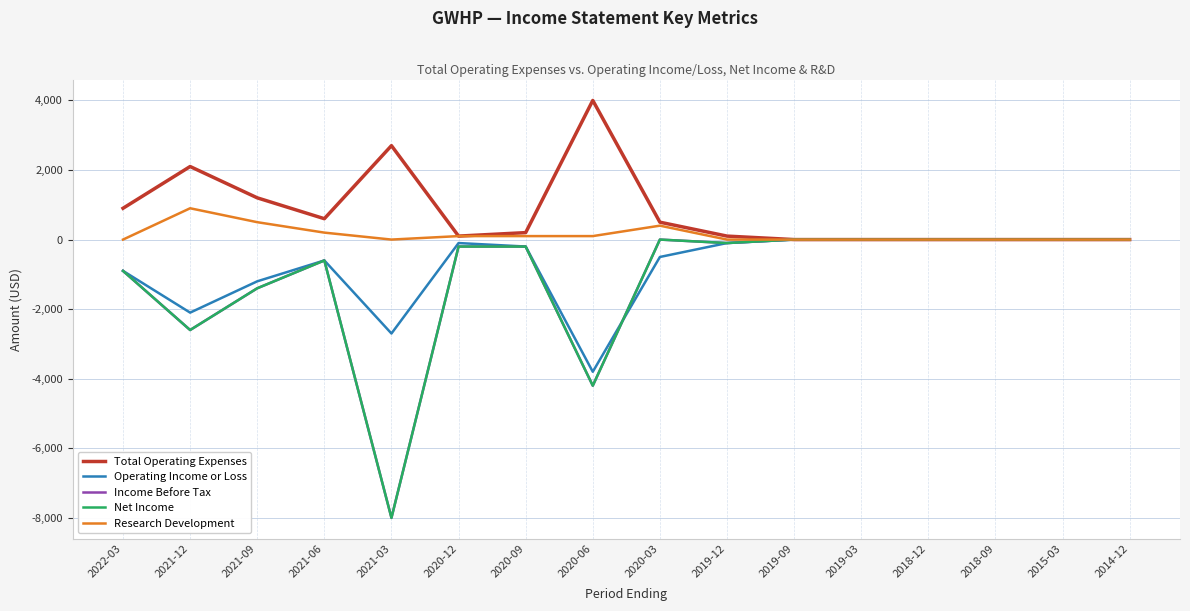

Does the chart have visible grid lines?

Yes